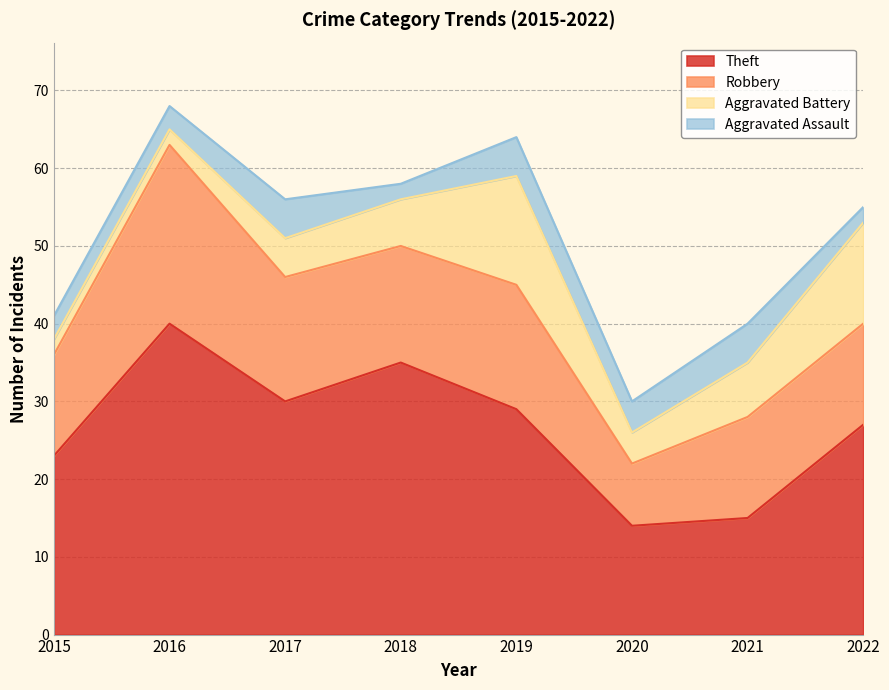

Read the Theft value at 2016.

40